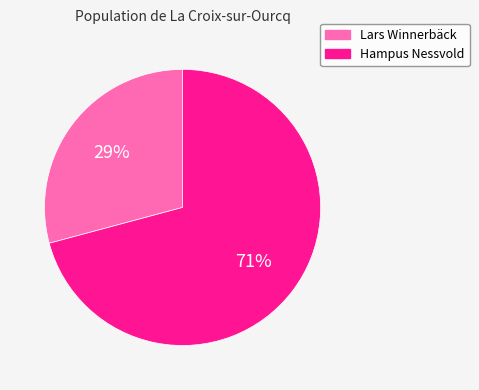

Does any single category account for the majority?

Yes